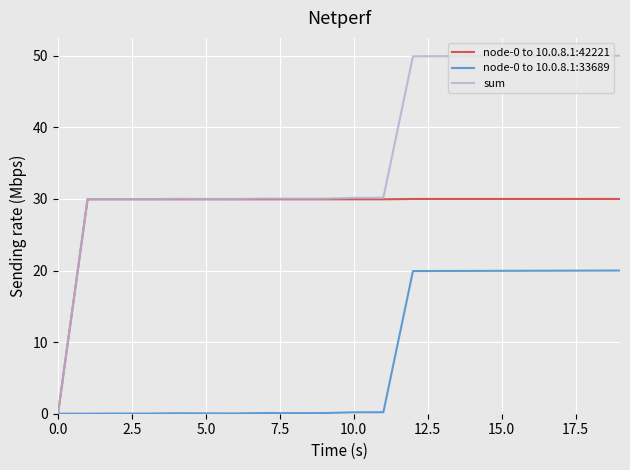

Which series has the largest total across all categories?

sum